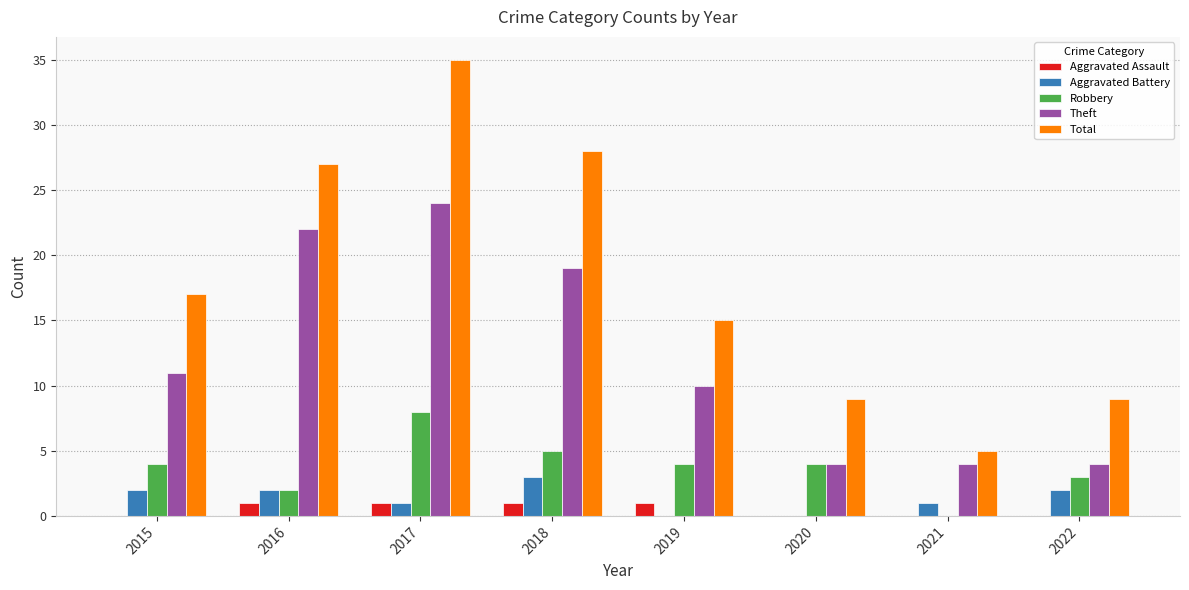

How many data points does each series have?

8